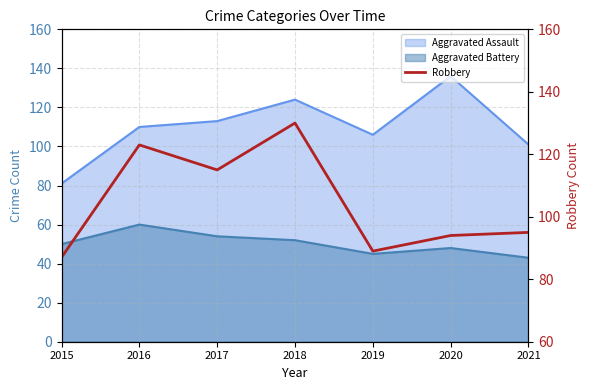

Does the chart have visible grid lines?

Yes